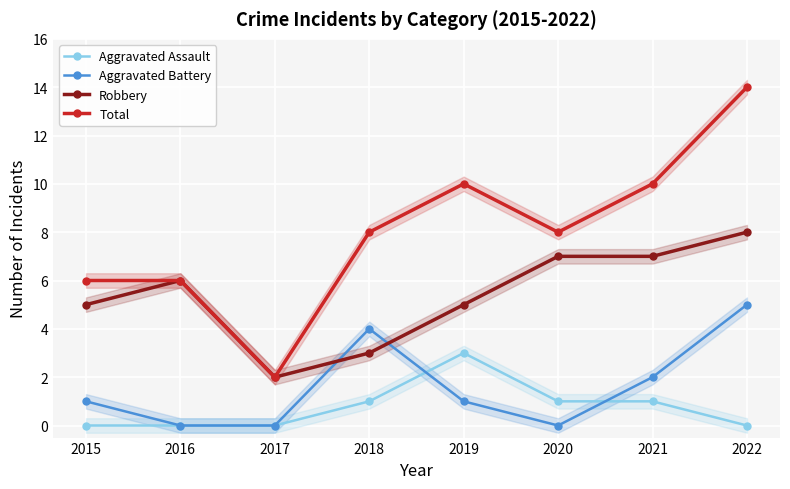

Is it true that Robbery equals 7 at 2021?

True